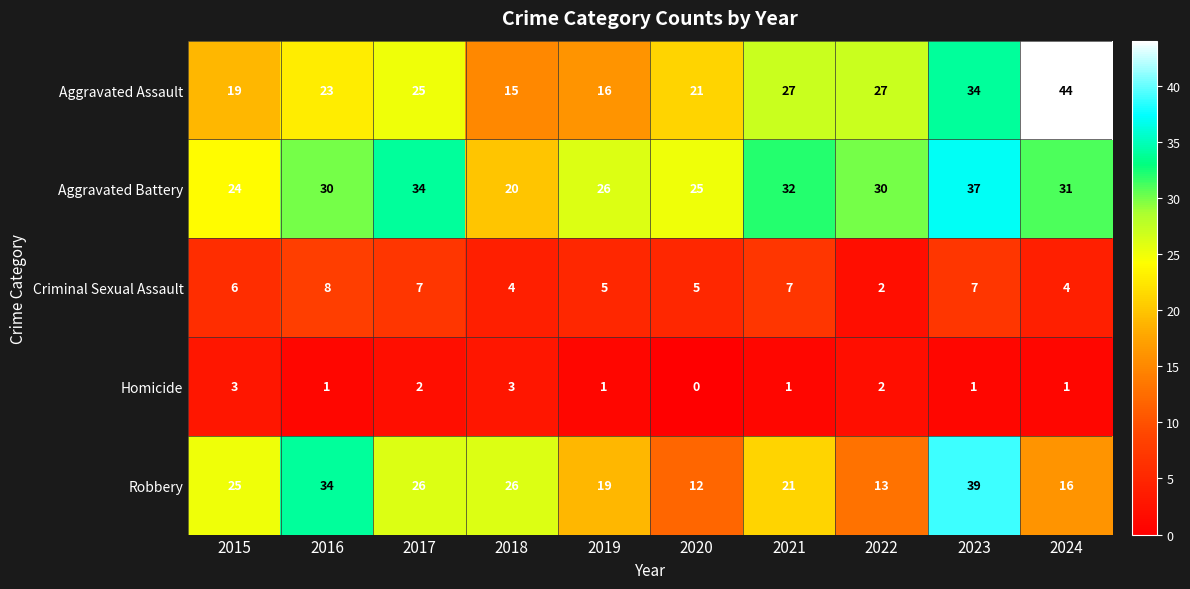

At 2021, list the series in order from smallest to largest.

Homicide, Criminal Sexual Assault, Robbery, Aggravated Assault, Aggravated Battery